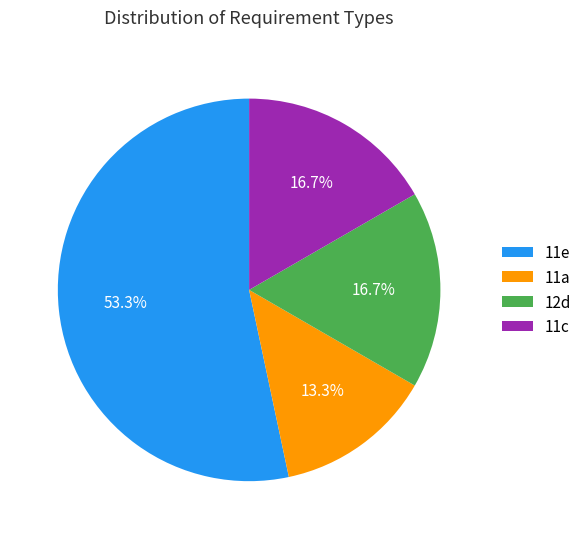

What is the smallest slice in the pie chart?

11a